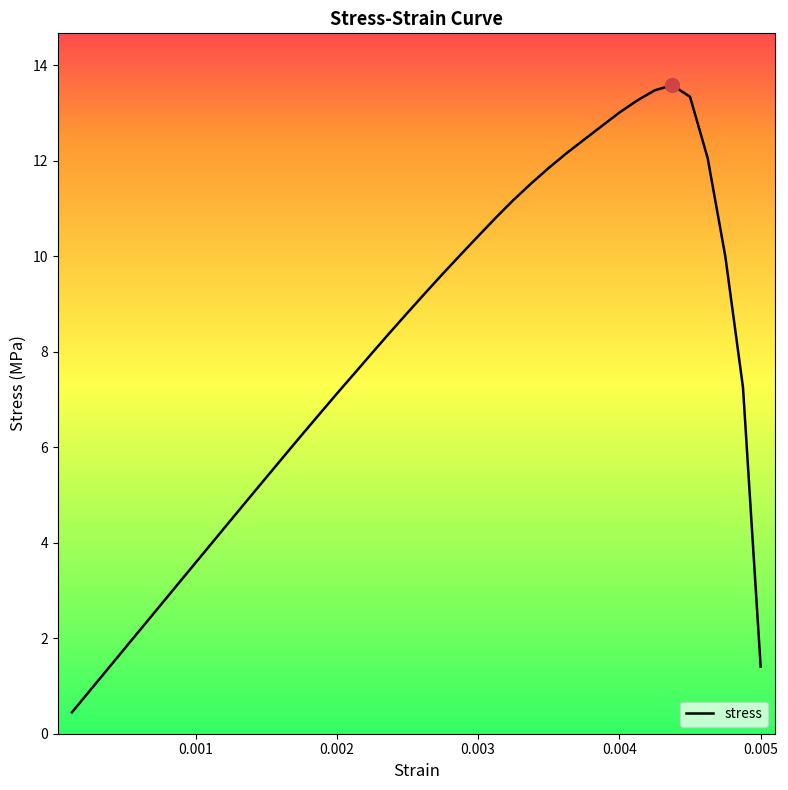

What is the difference between the maximum and minimum values?

13.1